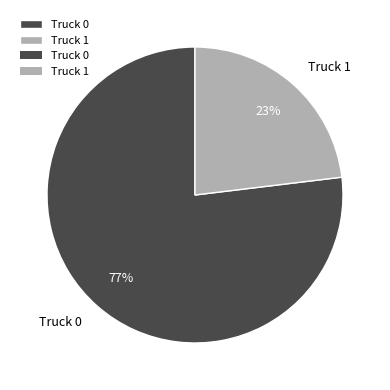

True or false: Truck 1 accounts for 9% of the total.

False